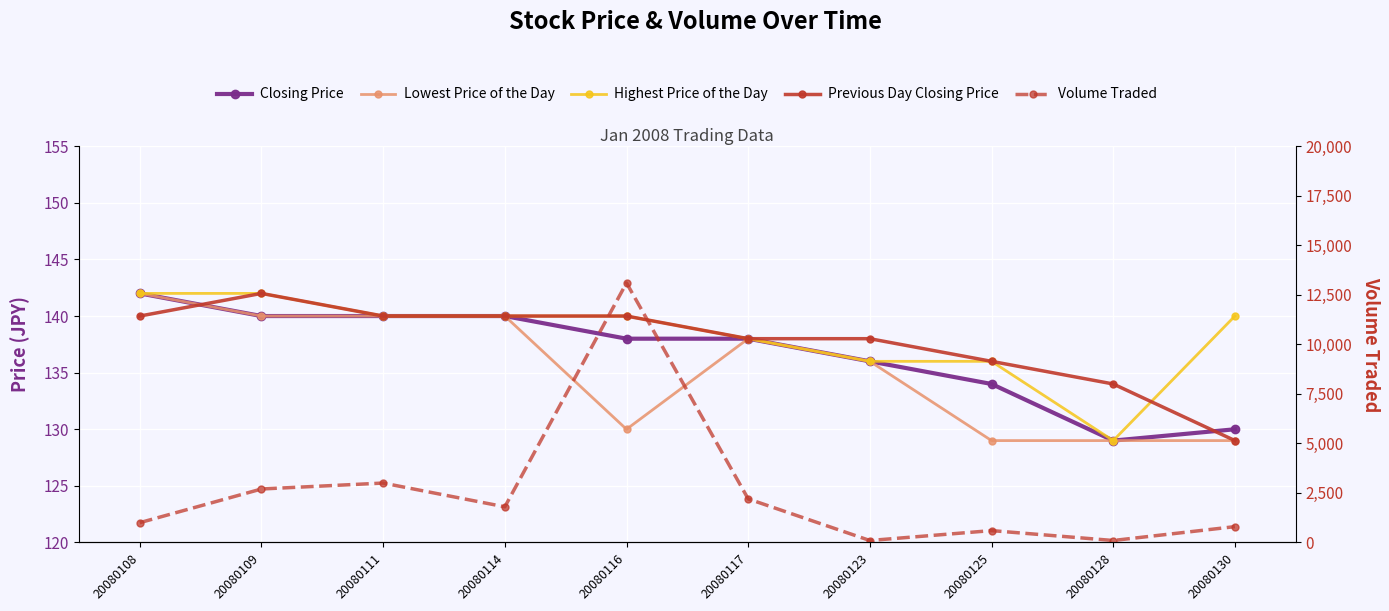

True or false: Highest Price of the Day and Lowest Price of the Day intersect in this chart.

False